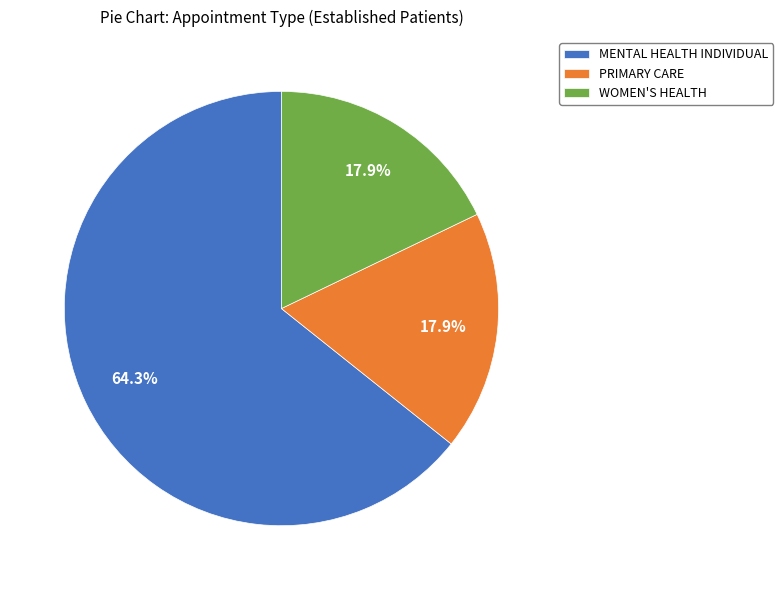

Does PRIMARY CARE represent more than half of the total?

No